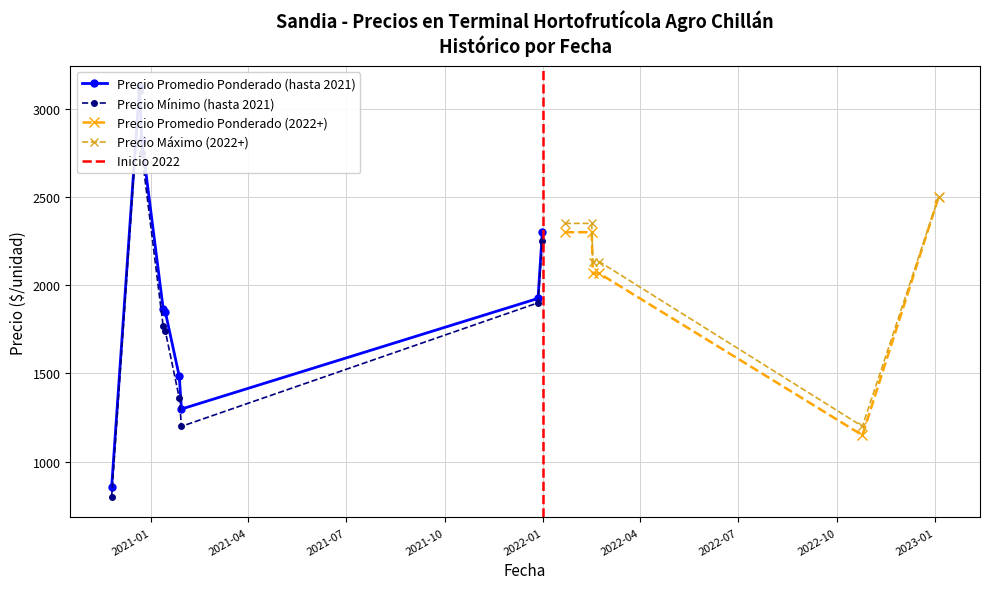

What is the lowest value of the Precio Máximo (2022+) series?

1200.0